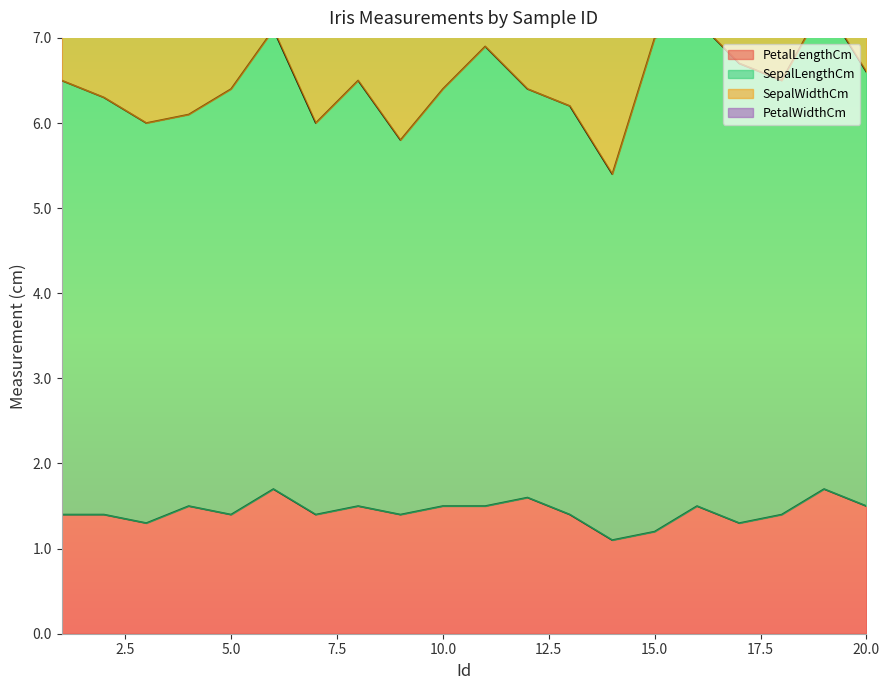

What is the difference between the second highest and minimum values in the PetalWidthCm series?

0.3